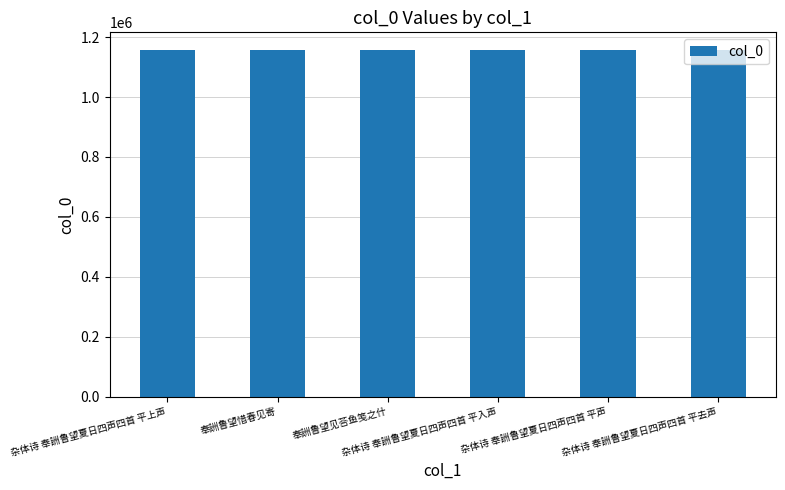

The value at 奉詶鲁望见荅鱼笺之什 is 1158074. True or false?

True